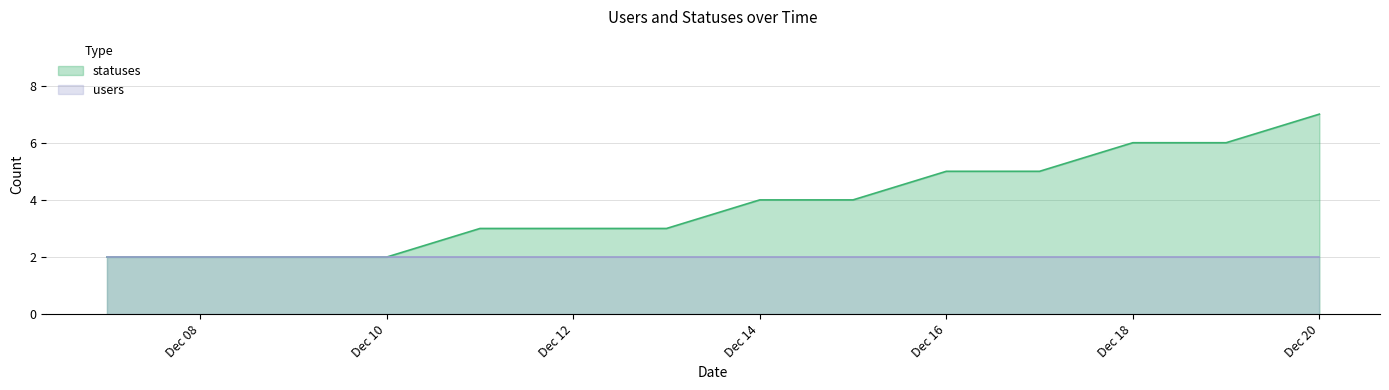

What is the average value?

4